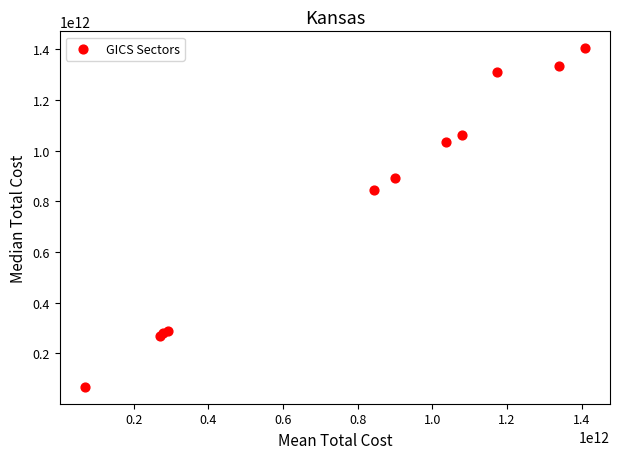

What Y value in the scatter plot is closest to 736292957000?

844713181000